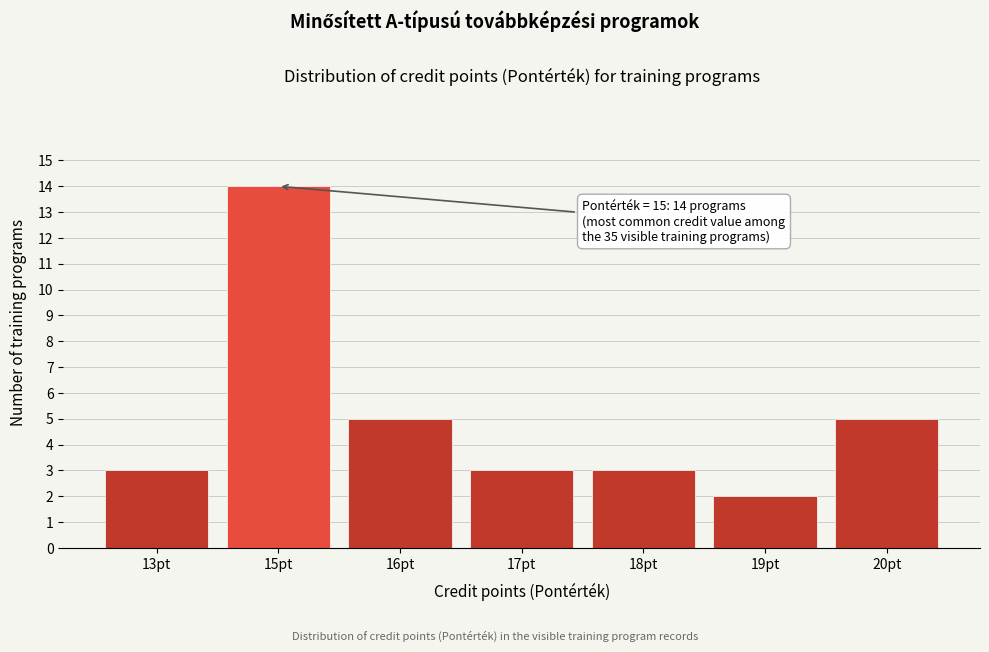

Reading left to right, transcribe all the data shown in this chart.

13pt=3	15pt=14	16pt=5	17pt=3	18pt=3	19pt=2	20pt=5